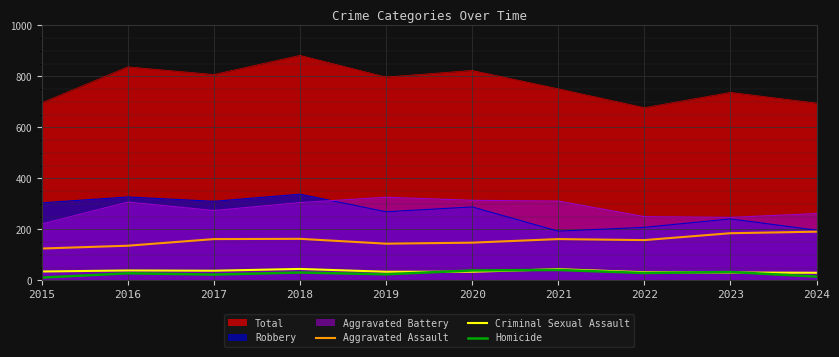

How many lines are shown in the chart?

6